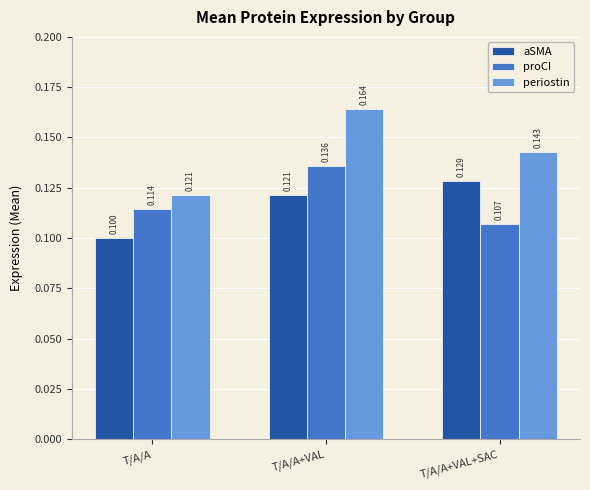

At which label does periostin reach its minimum?

T/A/A